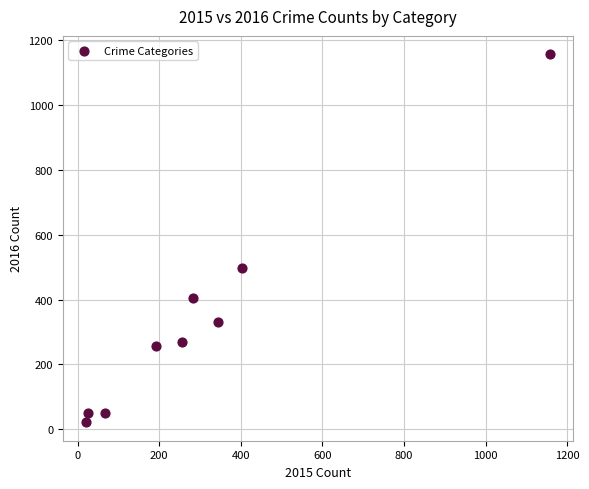

What Y value in the scatter plot is closest to 589?

497